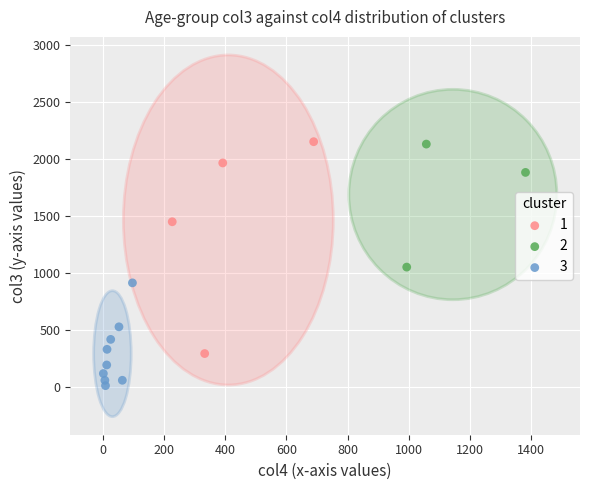

Which series reaches the minimum Y coordinate?

3